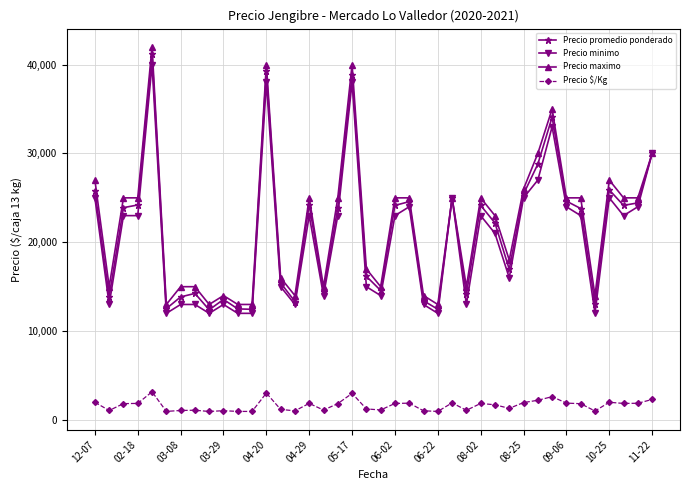

True or false: Precio $/Kg and Precio minimo intersect in this chart.

False